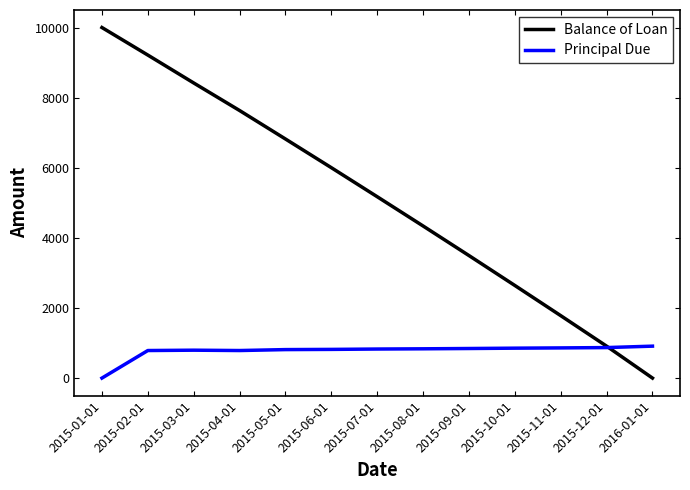

Rank the series by their maximum value, from highest to lowest.

Balance of Loan, Principal Due